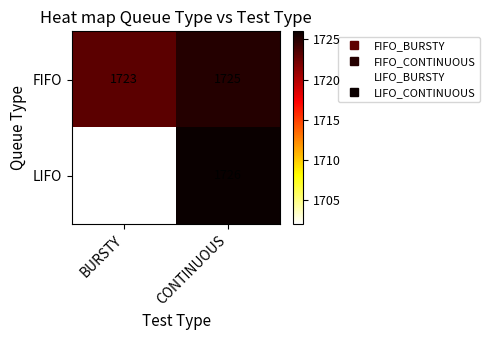

What is the minimum value shown in the chart?

1702